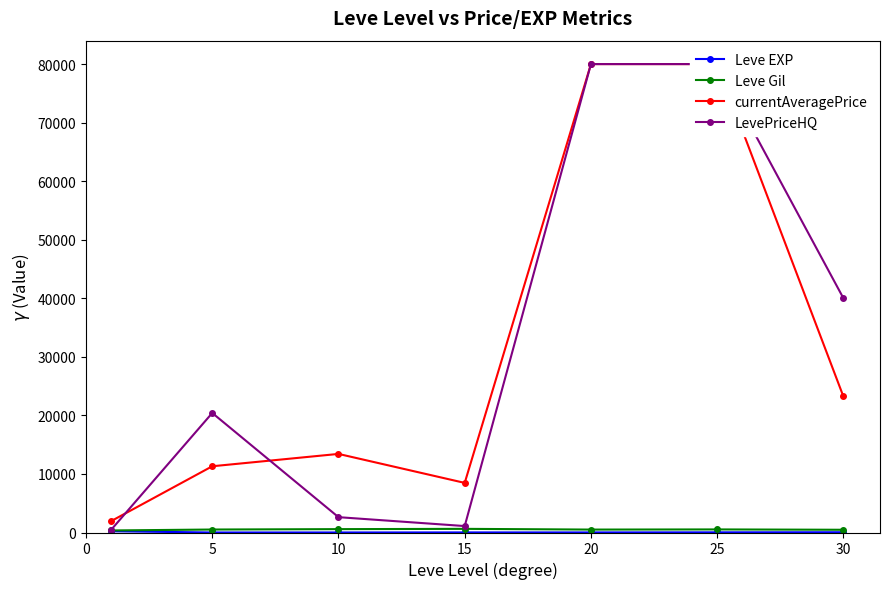

The value of Leve Gil at 10 is 575.0. True or false?

True